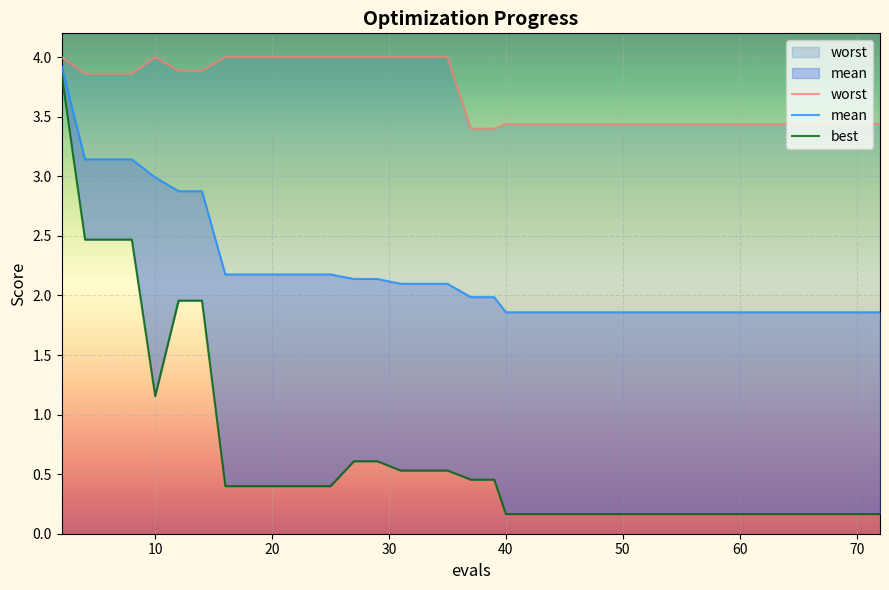

Rank the series at 18 from highest to lowest value.

worst, mean, best